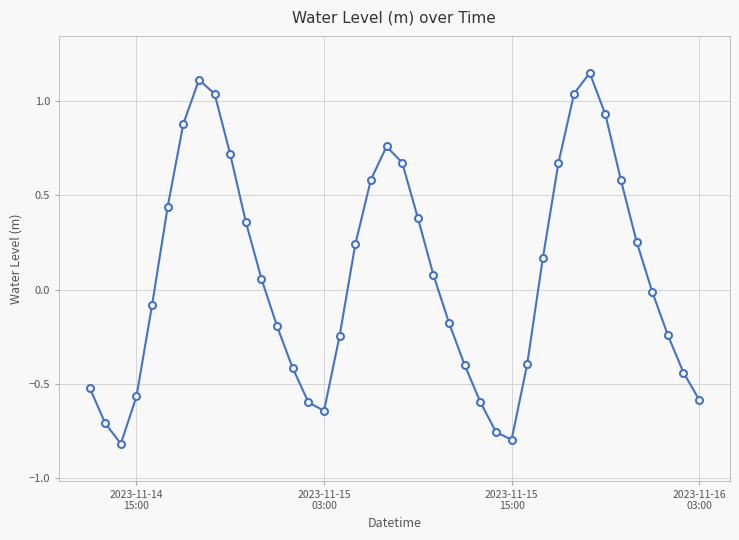

What is the difference between the maximum and minimum values?

2.0